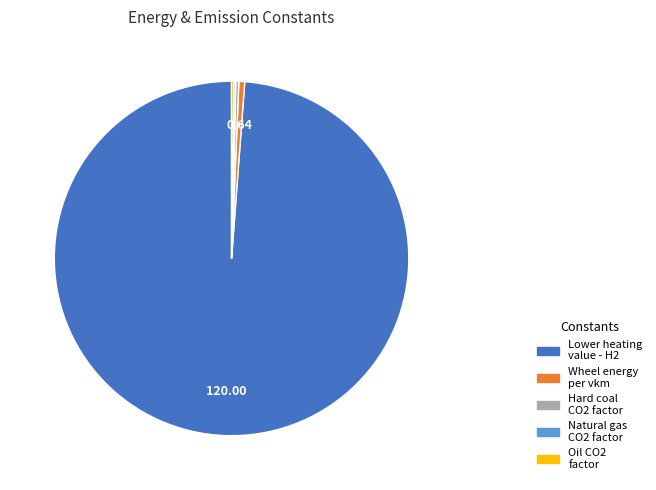

Does any single category account for the majority?

Yes